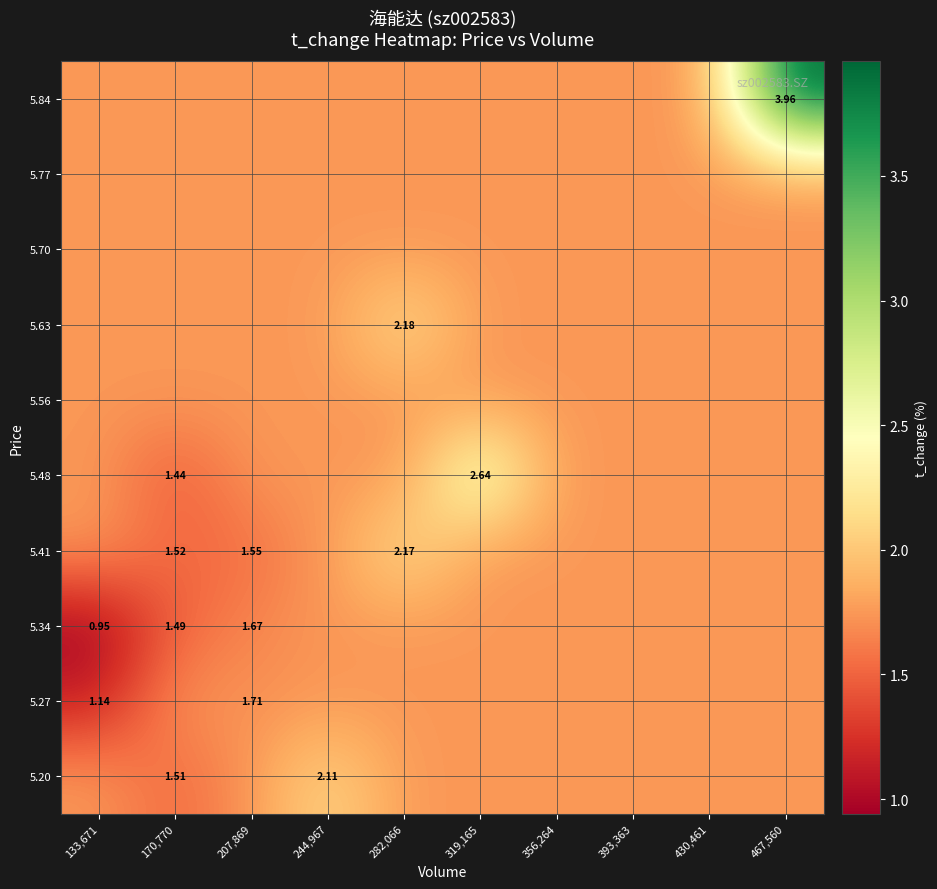

Rank the series at 282,066 from lowest to highest value.

5.20, 5.27, 5.34, 5.48, 5.56, 5.70, 5.77, 5.84, 5.41, 5.63